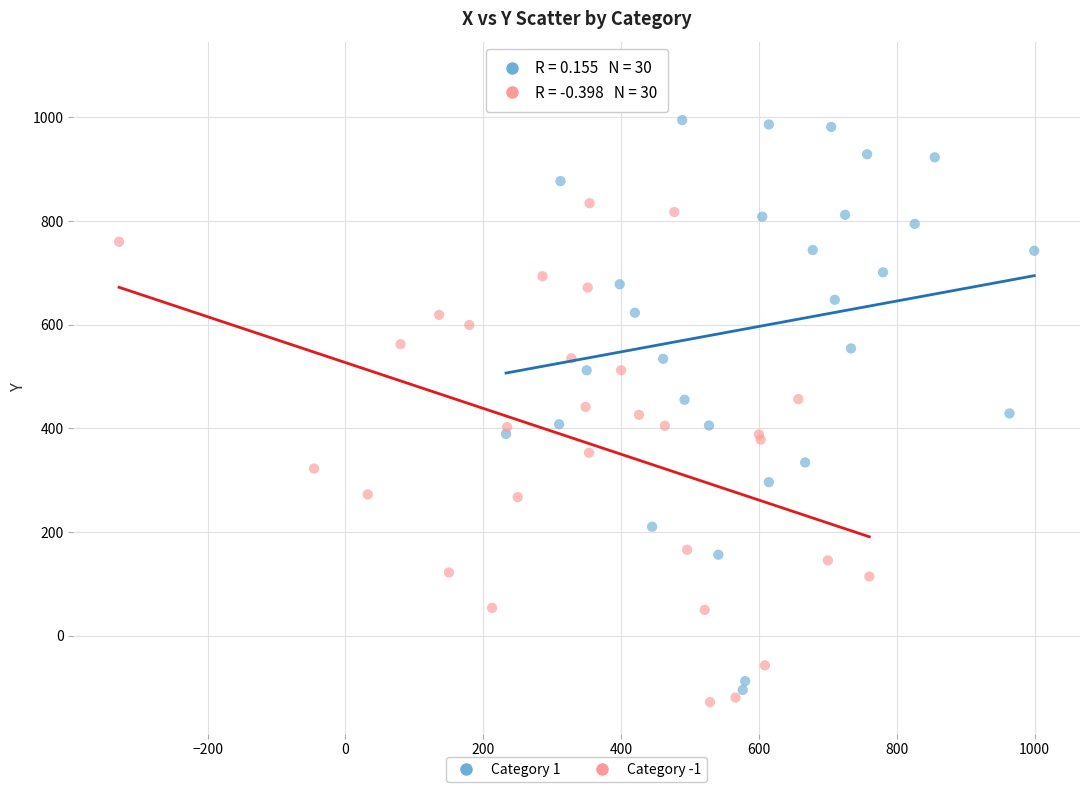

Which series has the widest spread of Y values?

Category 1